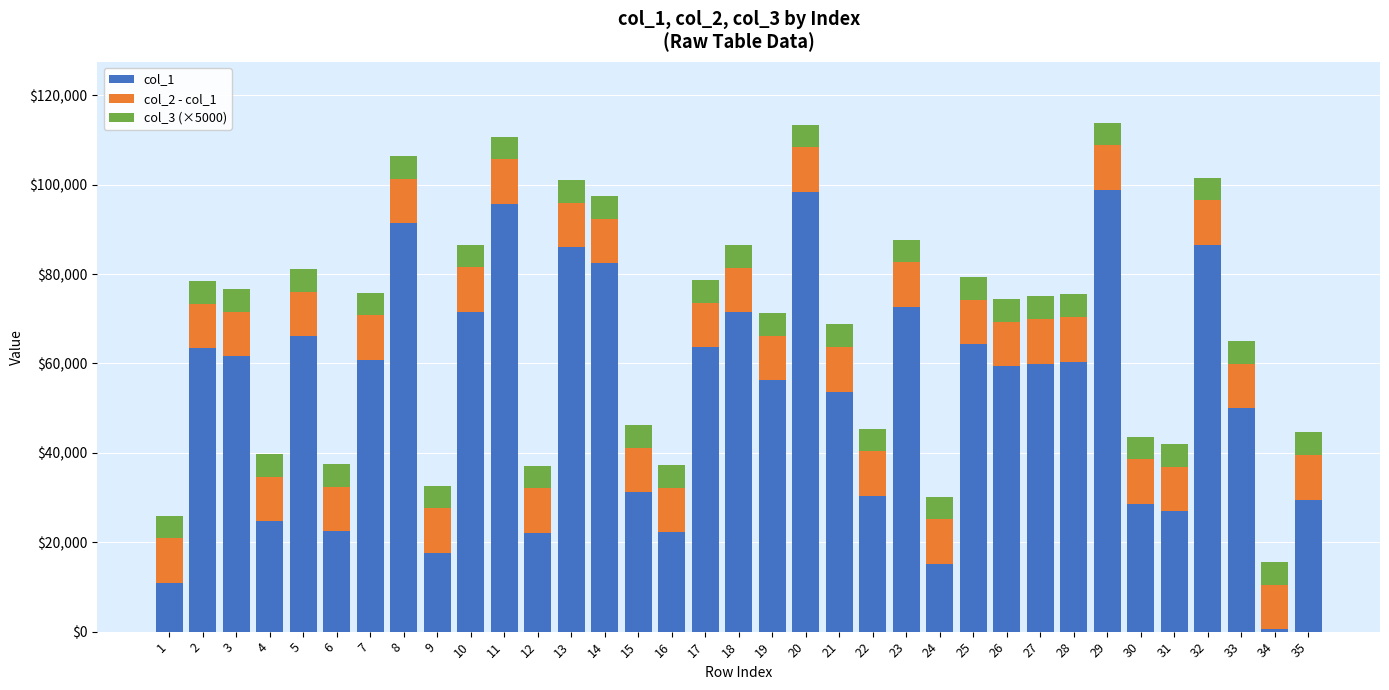

What are all the series names shown in the legend?

col_1, col_2 - col_1, col_3 (×5000)